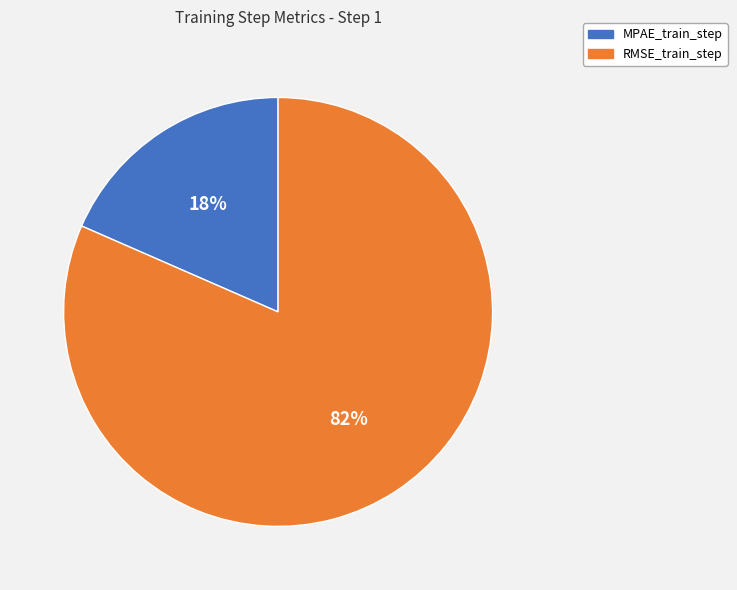

Is it true that RMSE_train_step is 82% of the pie?

True